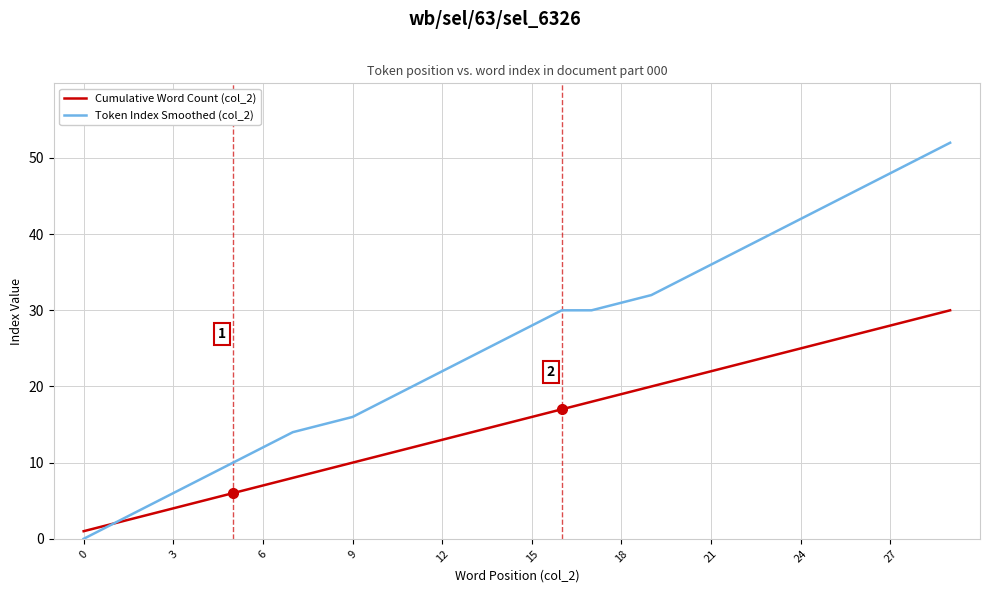

Rank the series by their average value, from highest to lowest.

Token Index Smoothed (col_2), Cumulative Word Count (col_2)